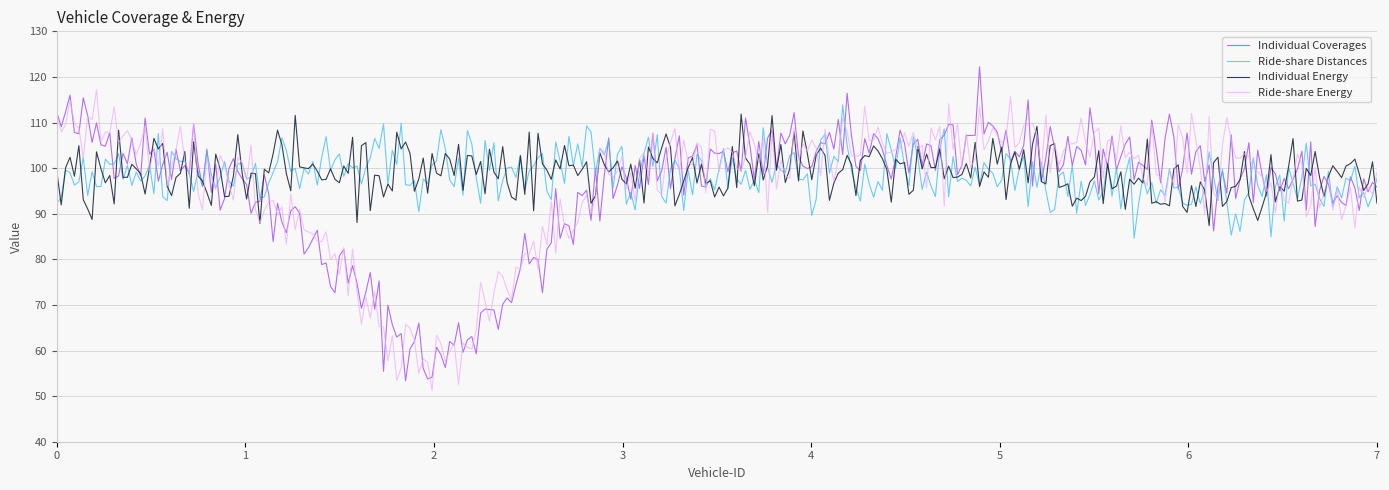

Is this an area chart (filled region under the line)?

No